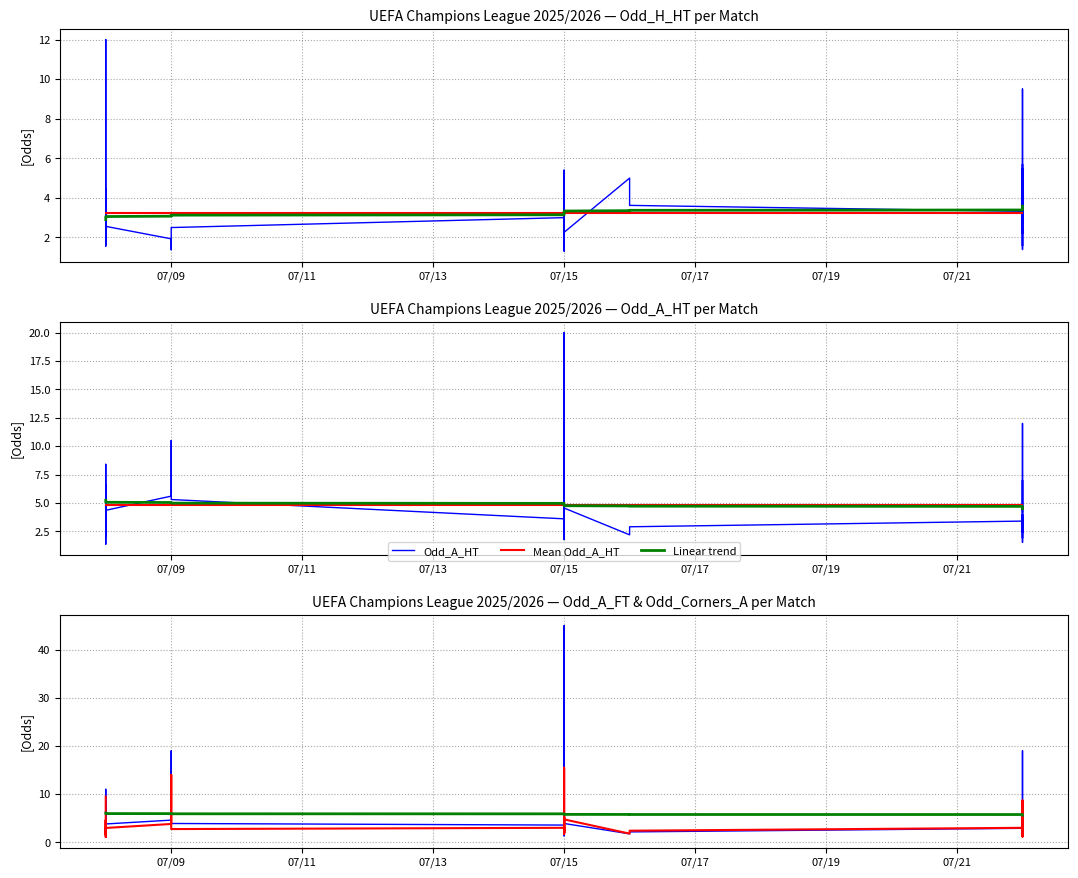

How many times do Odd_A_FT and Odd_A_HT cross each other?

15